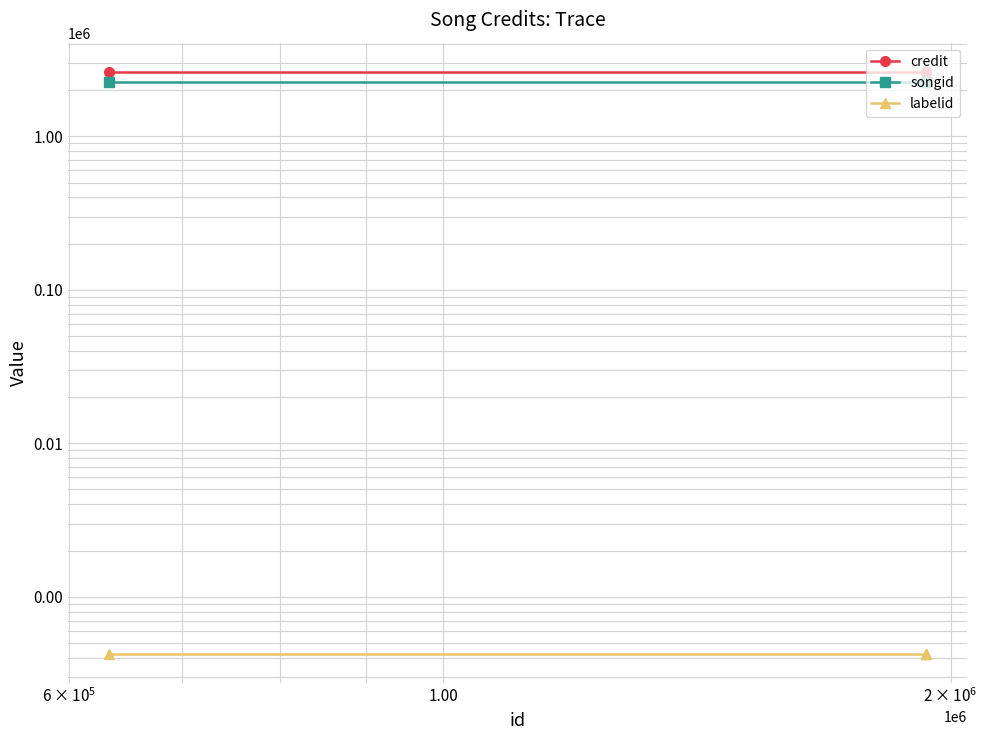

Is this an area chart (filled region under the line)?

No